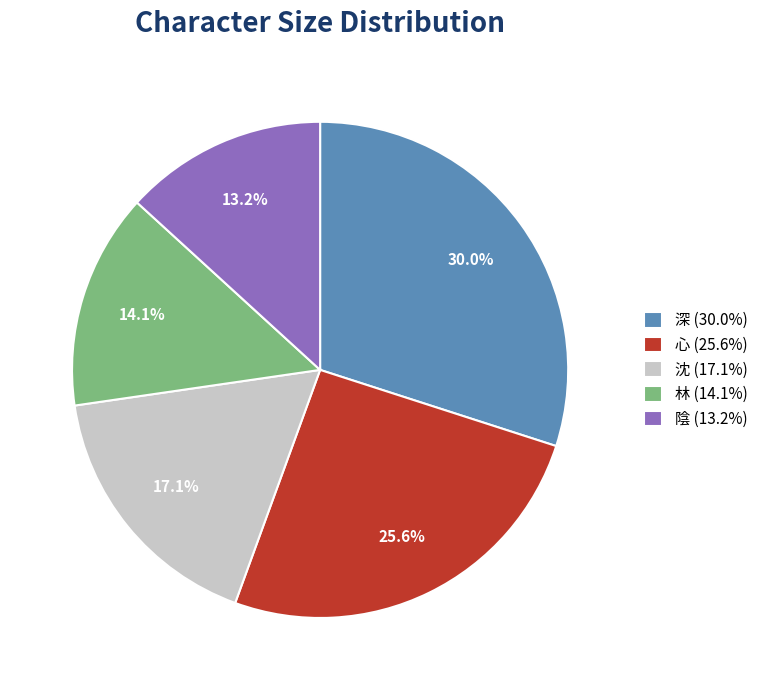

The 心 slice represents 12% of the pie. True or false?

False